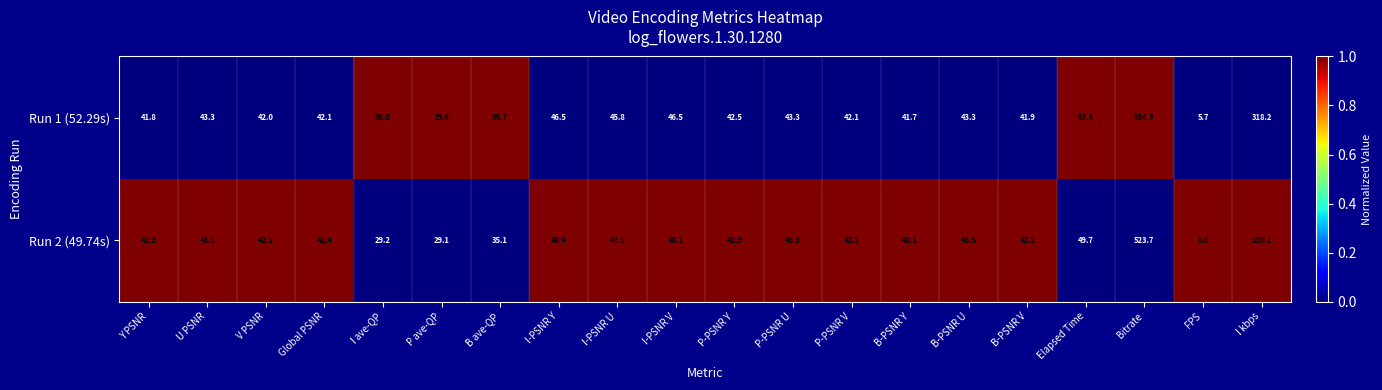

Which series changed the most between I-PSNR Y and I-PSNR V?

Run 2 (49.74s)